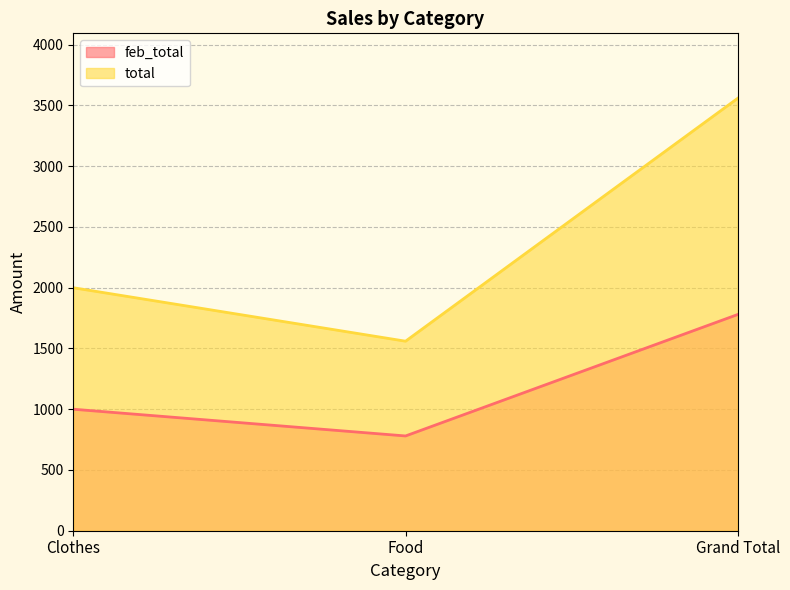

How many lines are shown in the chart?

2